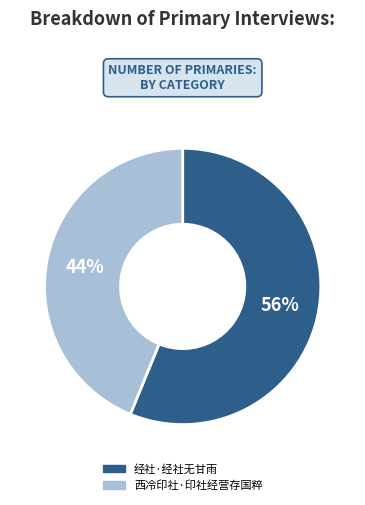

The 西冷印社·印社经营存国粹 slice represents 44% of the pie. True or false?

True